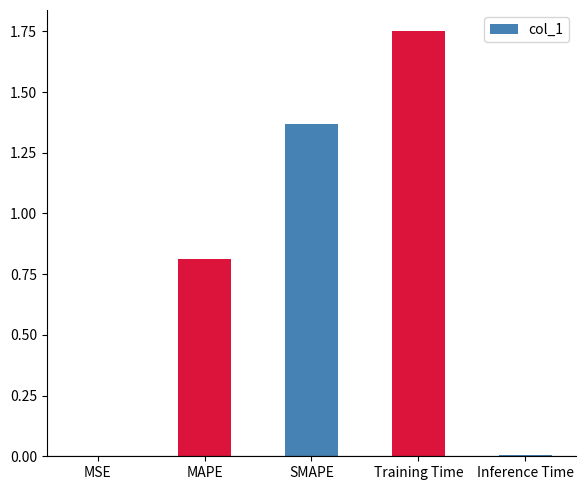

At which category does the chart reach its peak across all series?

Training Time